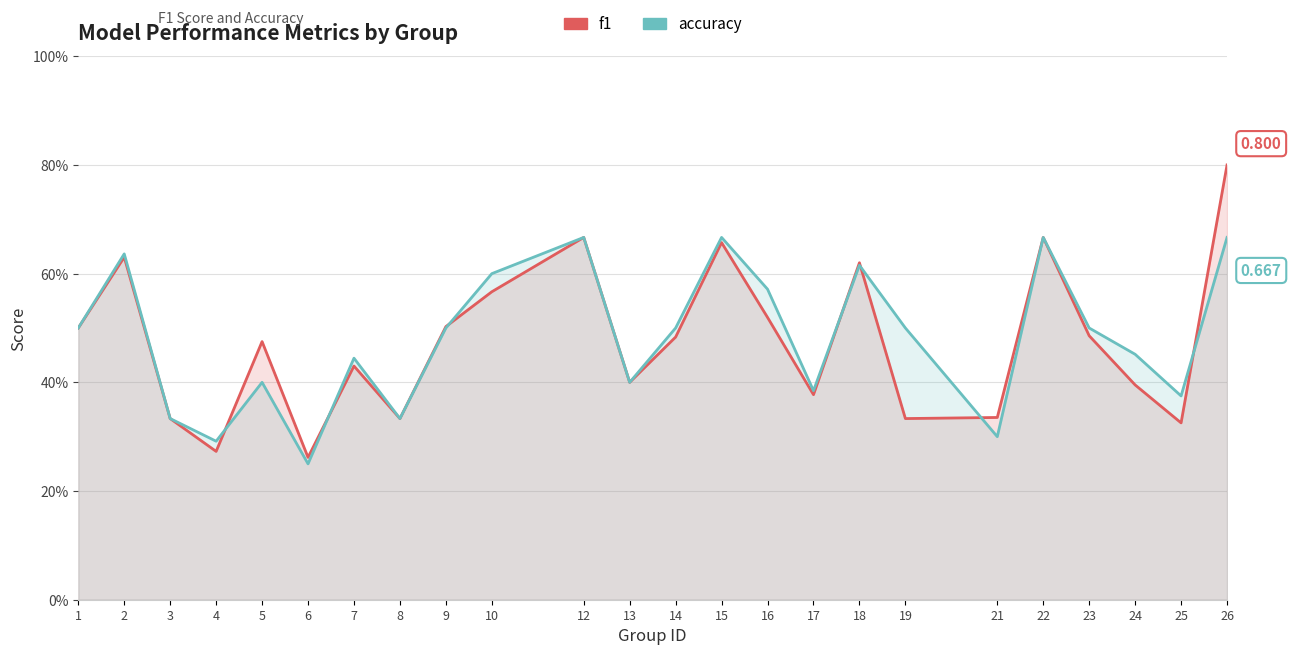

At which label is accuracy closest to 0?

6